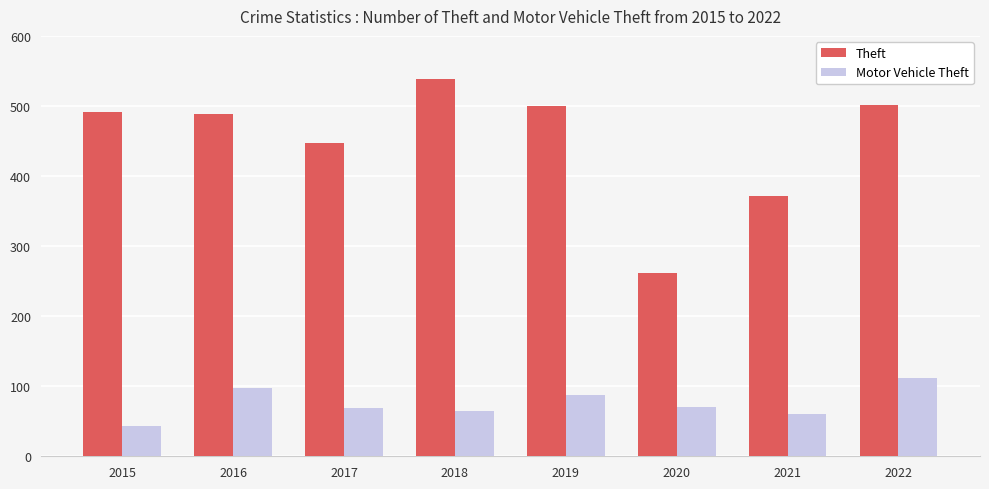

What are all the series names shown in the legend?

Theft, Motor Vehicle Theft